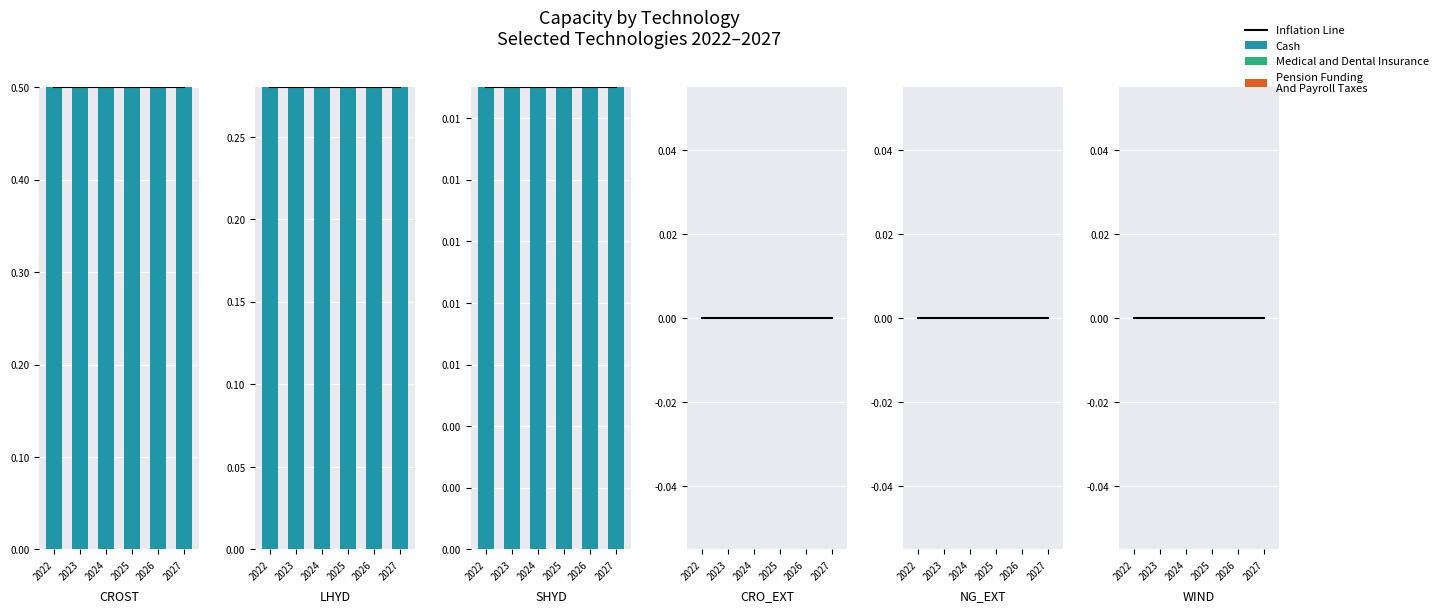

What is the difference between the maximum and minimum values in the Cash series?

0.5